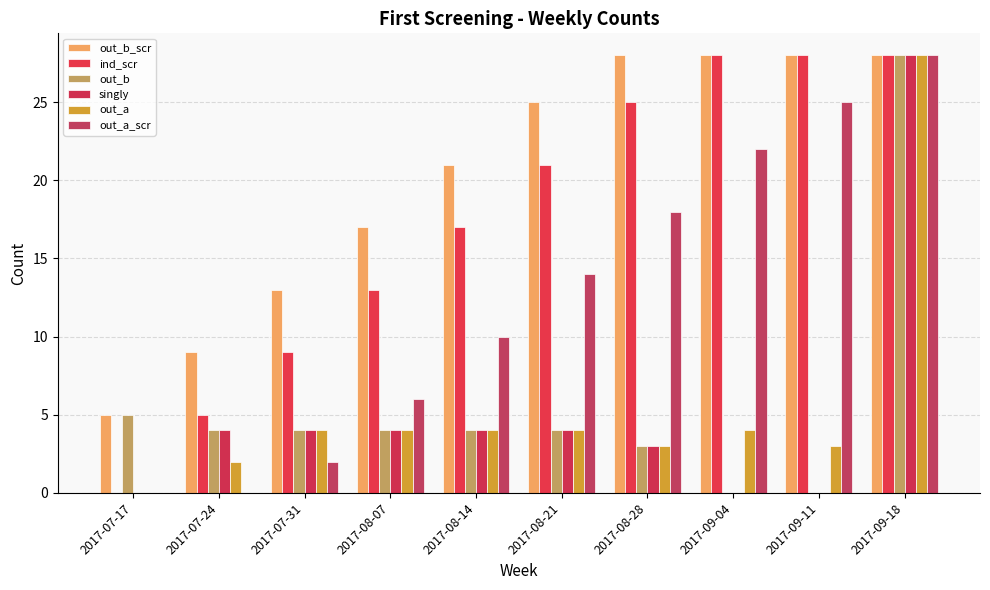

How many data points does each series have?

10